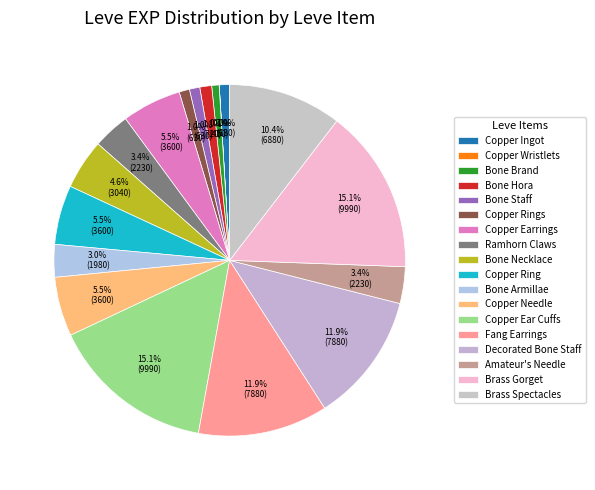

What is the smallest slice in the pie chart?

Copper Wristlets